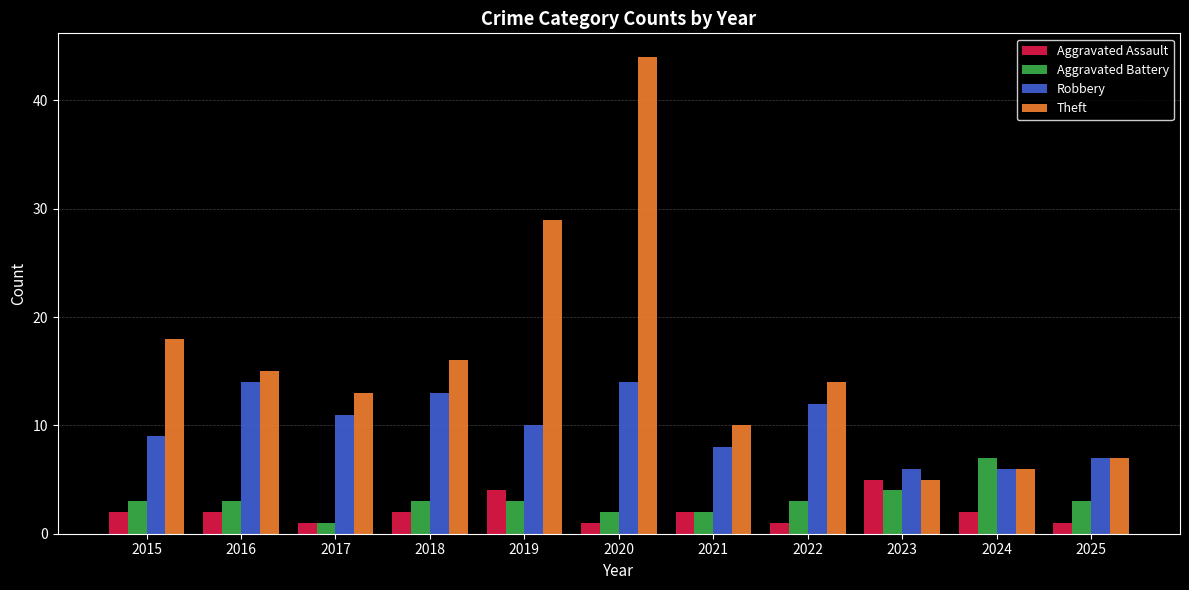

Is it true that Theft equals 7 at 2016?

False